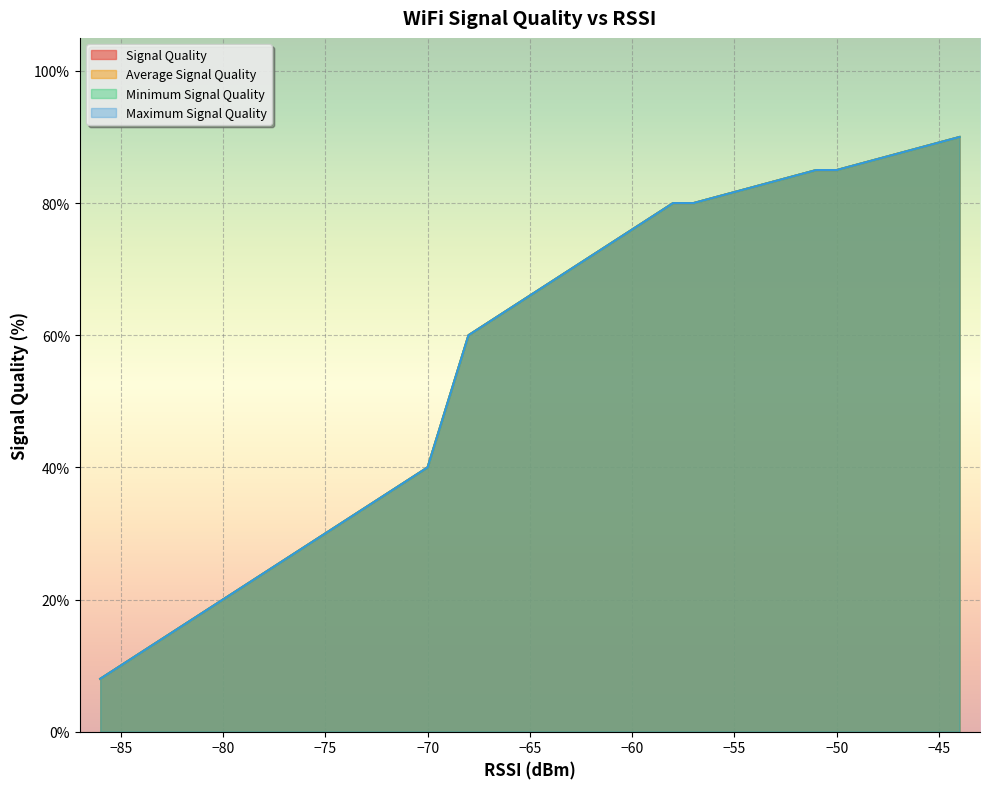

What is the value of the Average Signal Quality point at the 16th from the left?

10